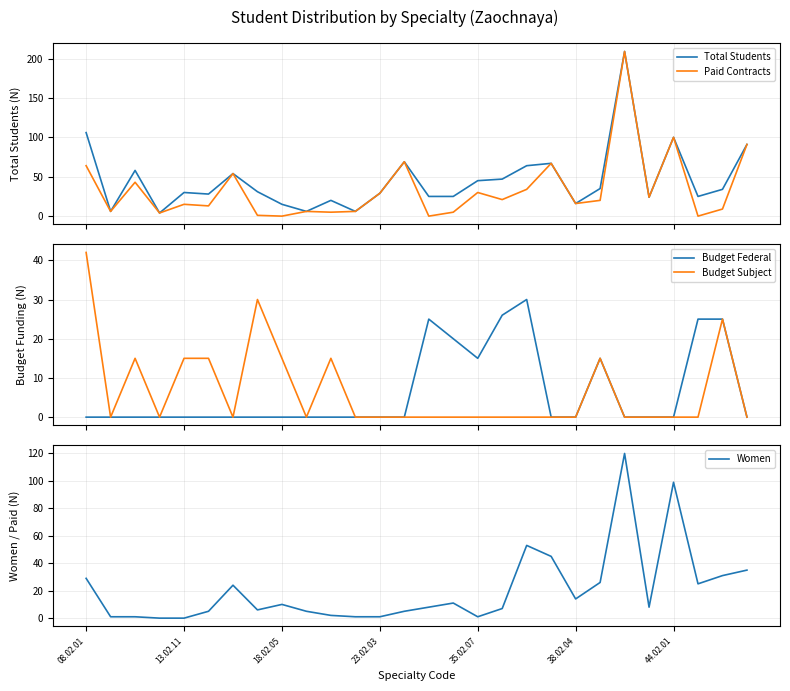

How many interior local valleys does the Budget Subject series have?

4